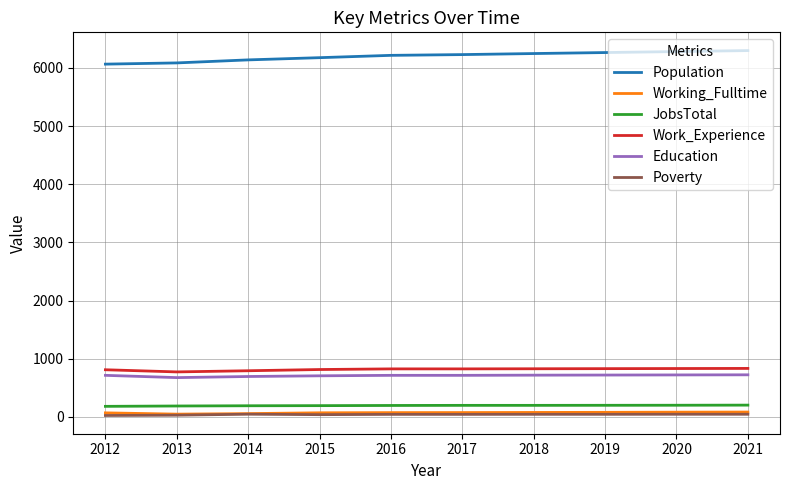

Is it true that Poverty equals 39 at 2015?

True